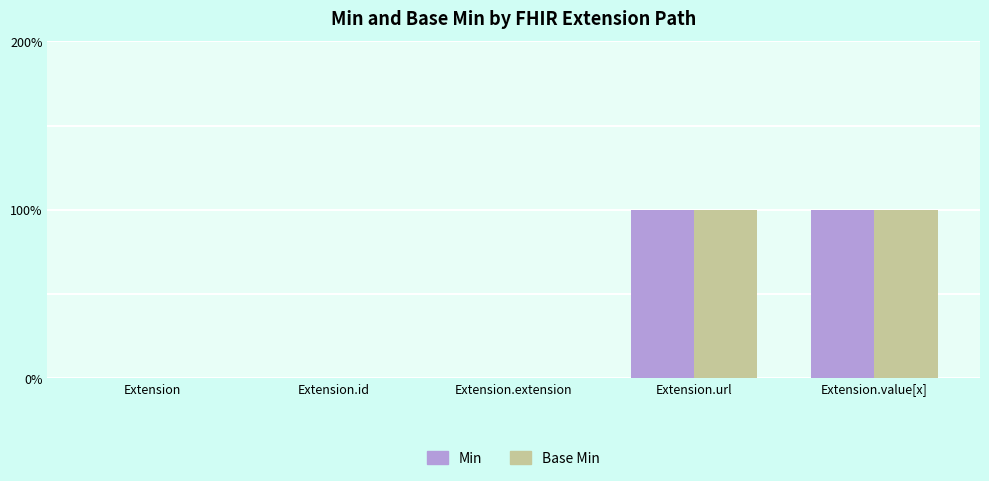

Are the bars grouped side by side (vs. stacked)?

Yes